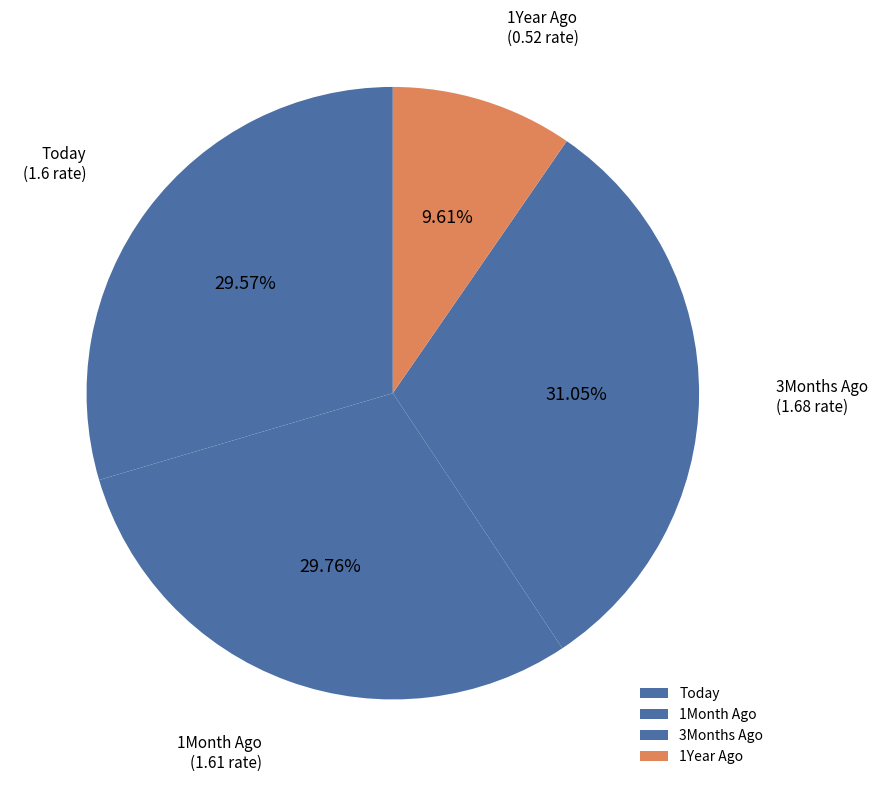

Which category has the smallest portion of the pie?

1Year Ago